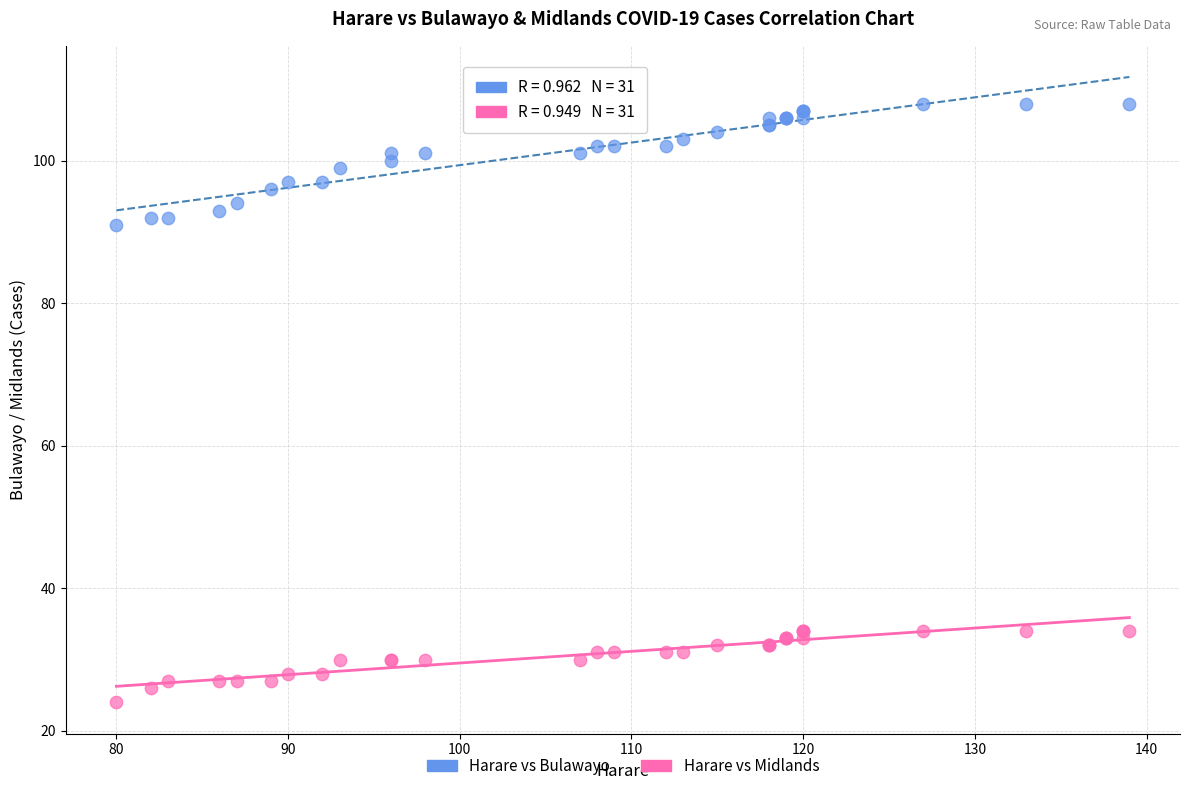

Which series has the largest Y range (max minus min)?

Harare vs Bulawayo